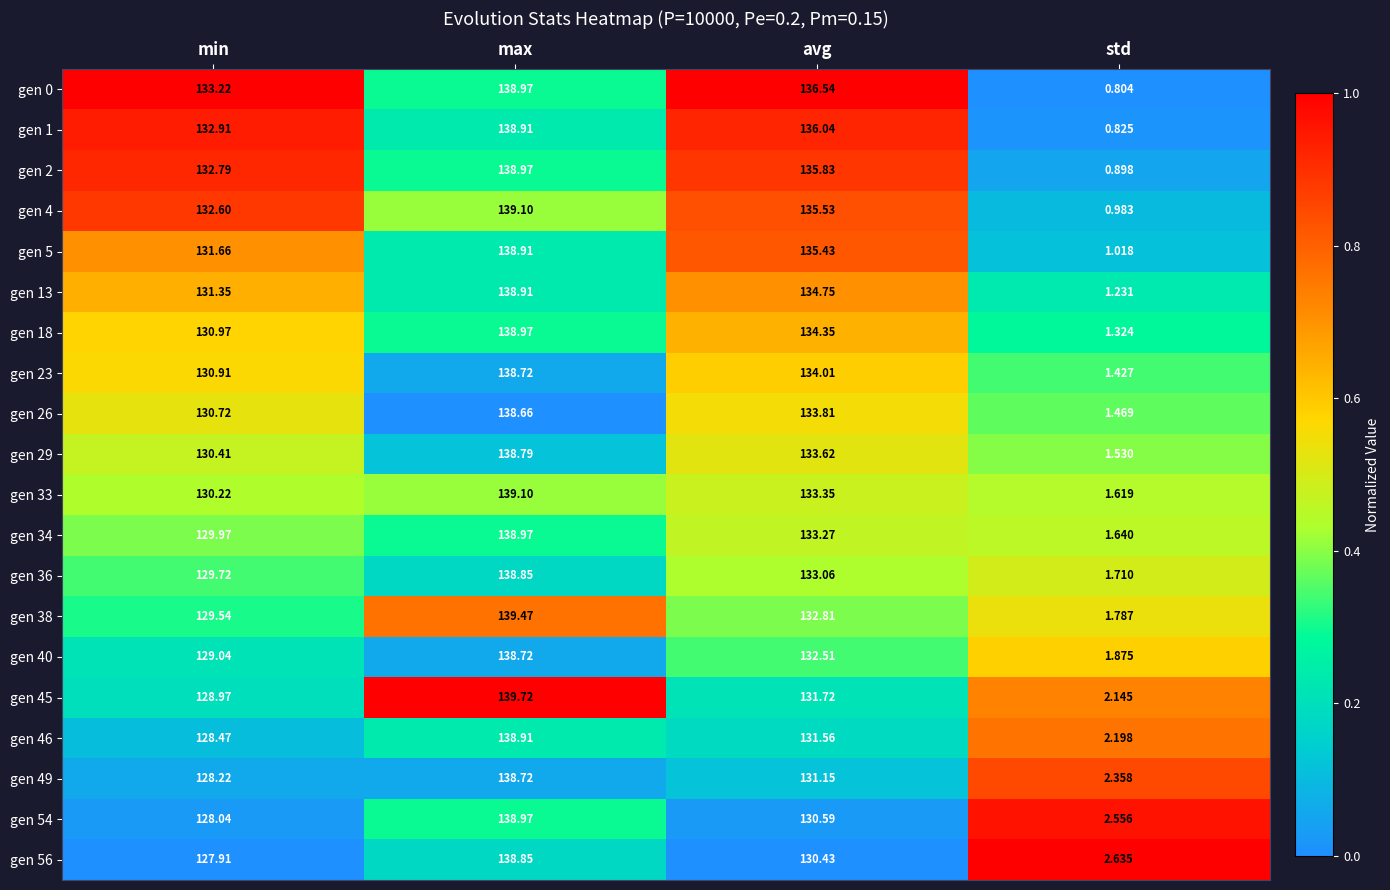

Rank the categories by gen 18 value from highest to lowest.

max, avg, min, std